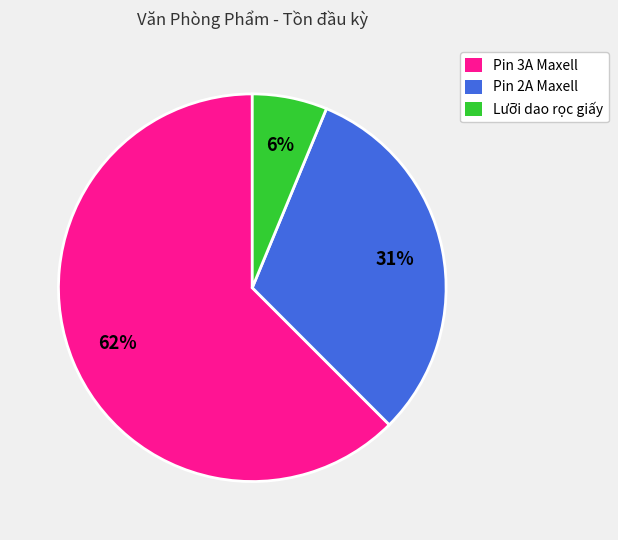

Is it true that Pin 3A Maxell is 62% of the pie?

True